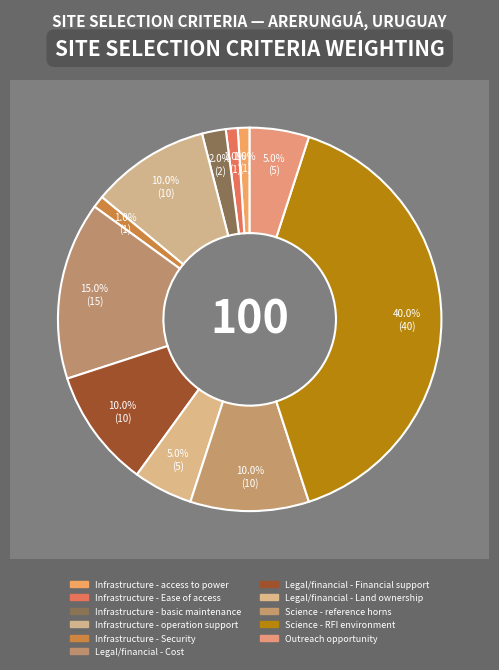

How much of the chart is everything except Outreach opportunity?

95.0%